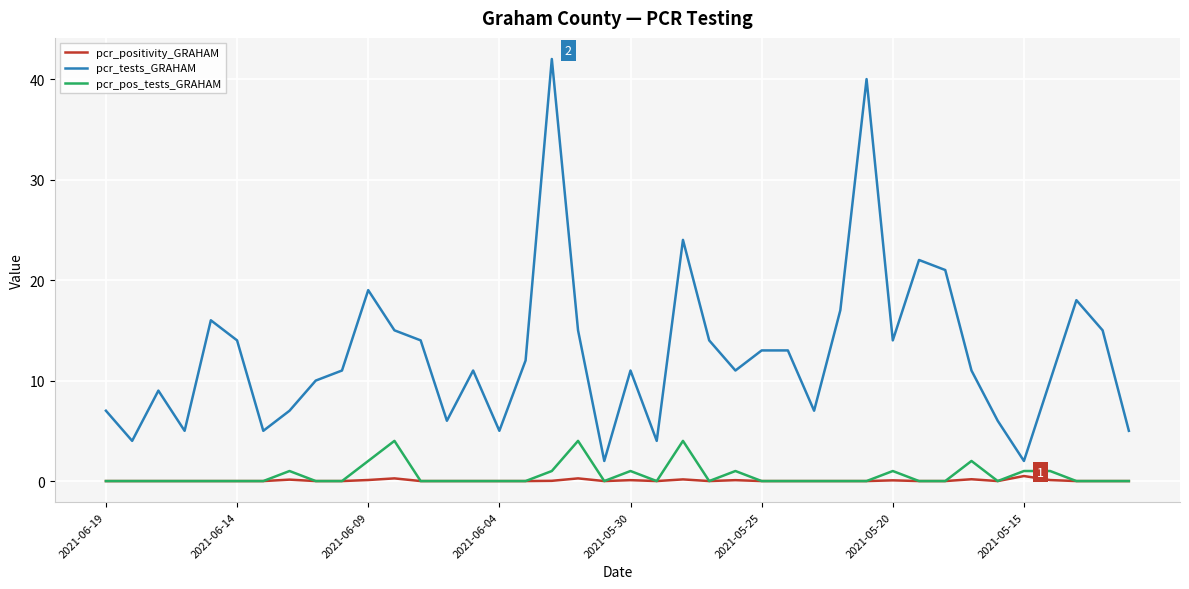

Which series has the largest range (max minus min)?

pcr_tests_GRAHAM